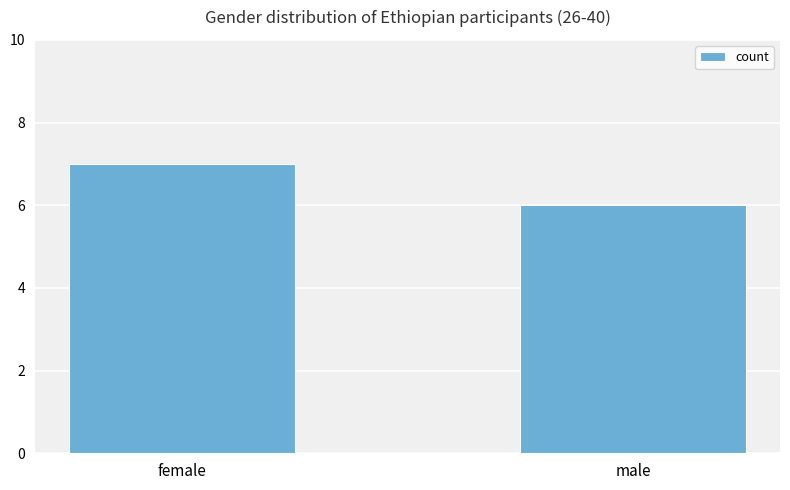

Reading right to left, list all the values displayed in this chart.

6	7